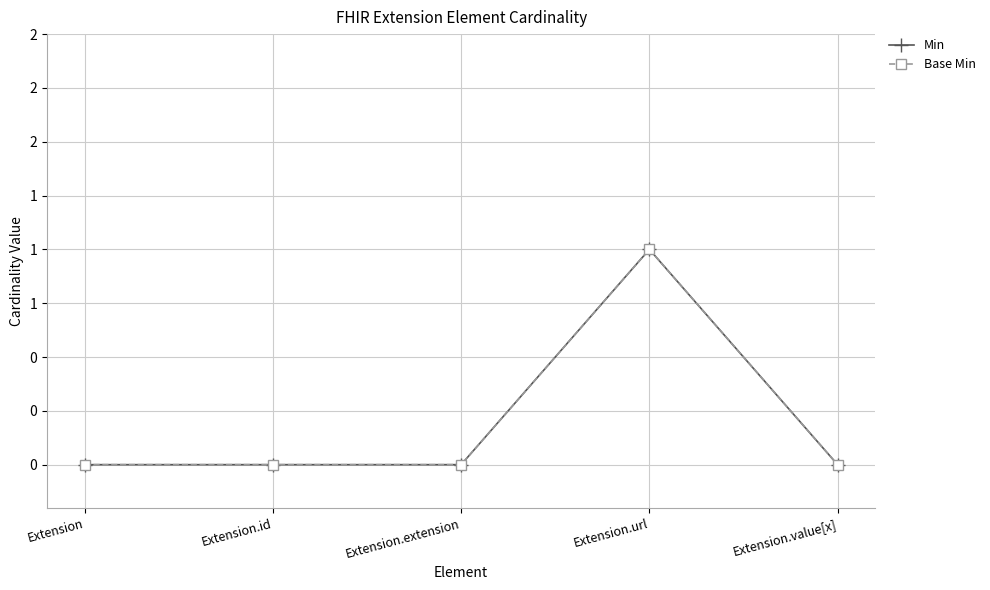

True or false: Min and Base Min intersect in this chart.

False